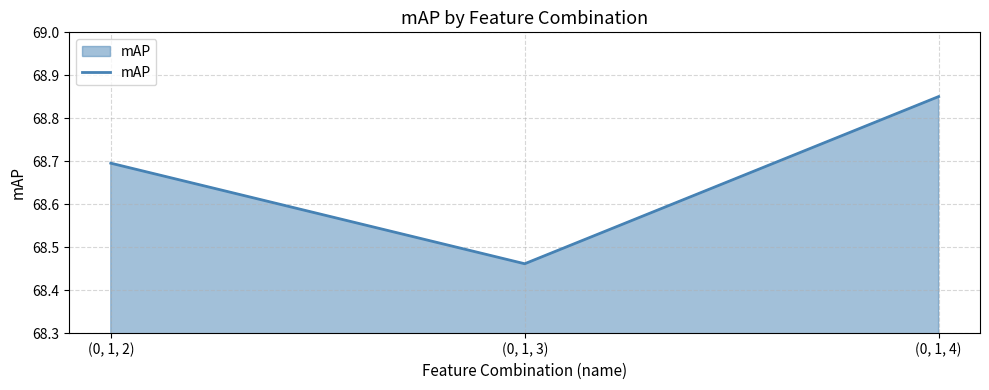

Which category has the highest value across all series?

(0, 1, 4)